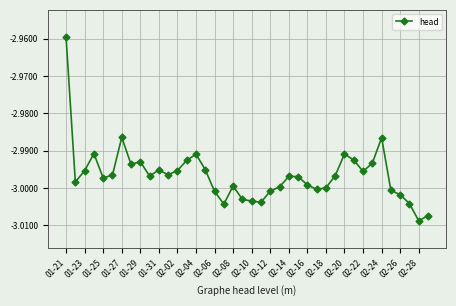

True or false: the data has more than 1 interior local peaks.

True